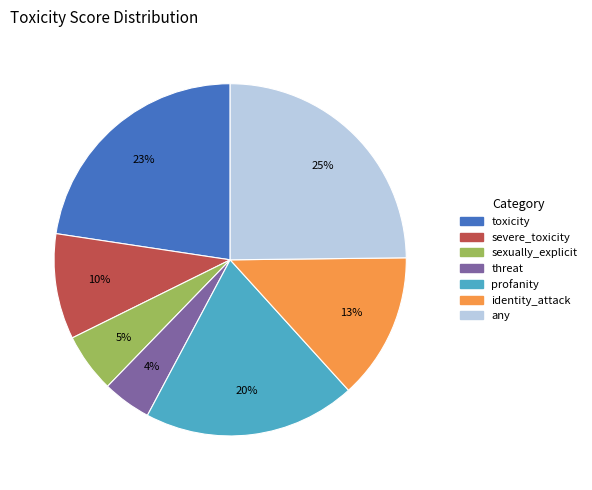

True or false: toxicity accounts for 33% of the total.

False